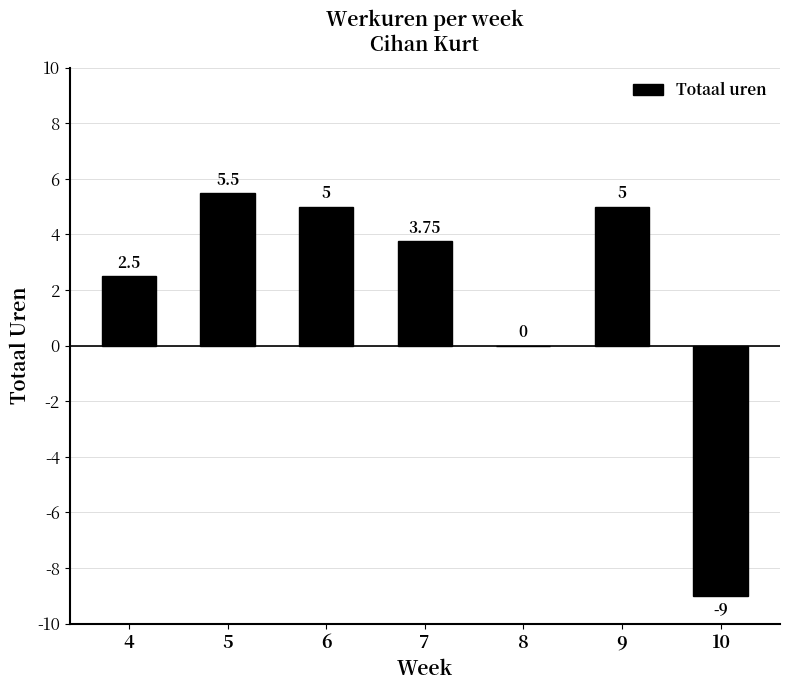

Which has a higher value, 7 or 4?

7